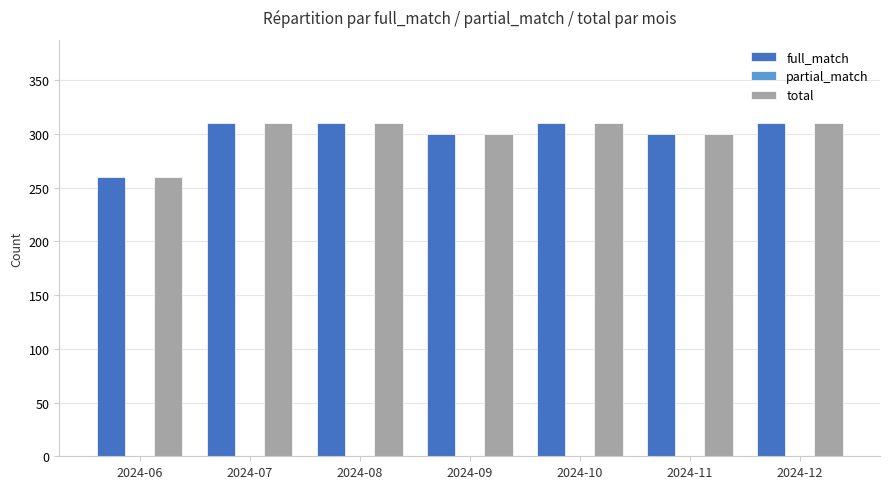

How many data points in full_match are less than 310?

3